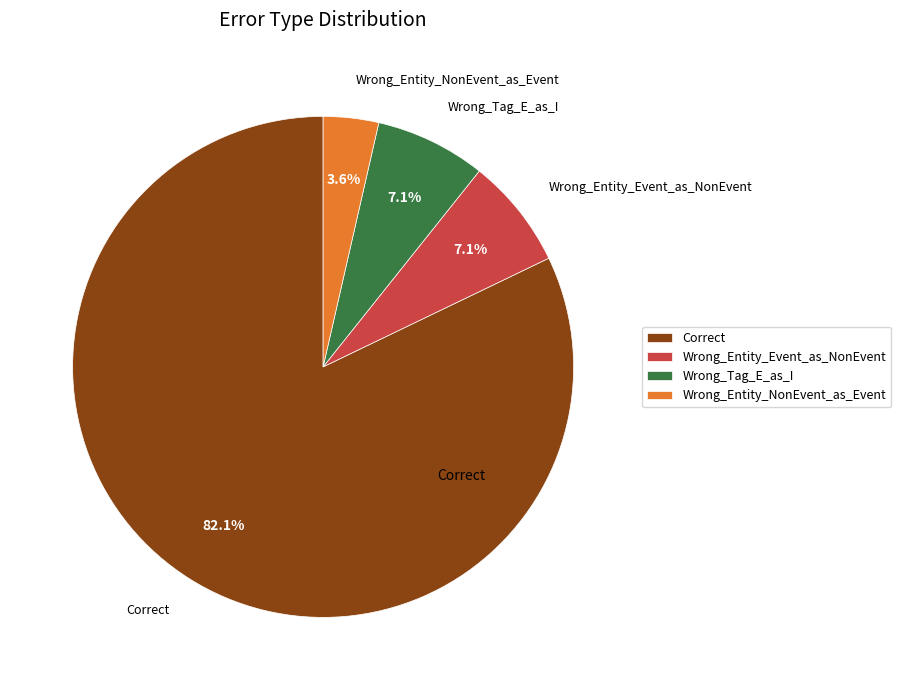

What is the majority slice?

Correct